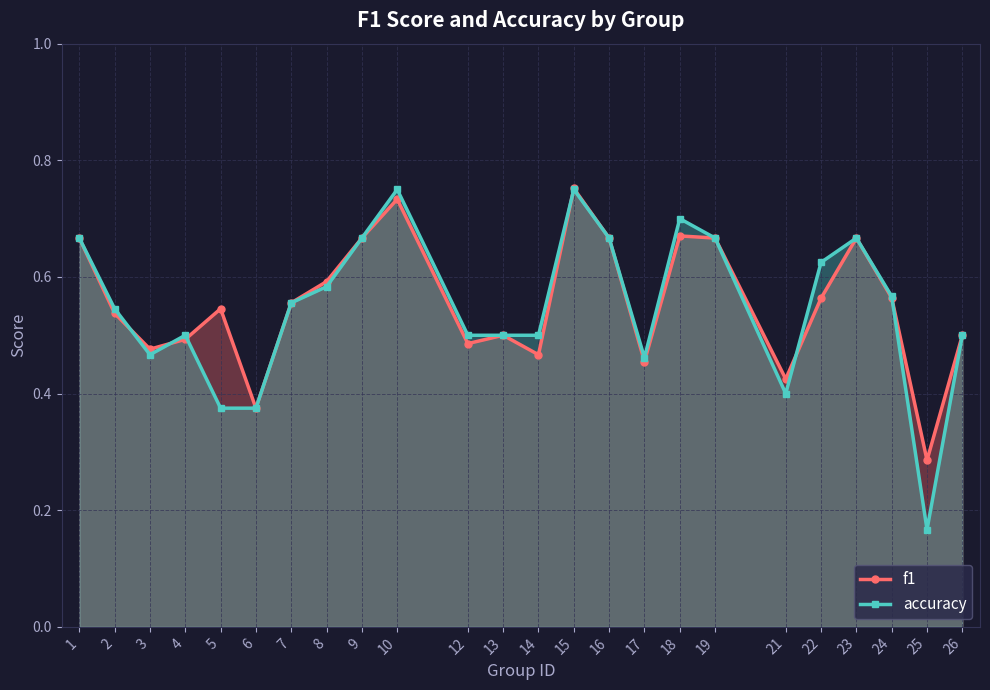

Read the f1 value at 3.

0.5